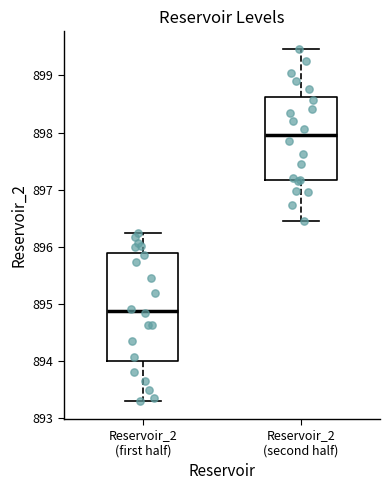

Reading left to right, read every box against the y-axis: the position of its median line, the range the box covers, and the ends of its whiskers. The values are not printed on the chart, so give them approximately, as read against the axis.

Reservoir_2 (first half): median 894.9, box 894.0 to 895.9, whiskers 893.3 to 896.2
Reservoir_2 (second half): median 898.0, box 897.2 to 898.6, whiskers 896.5 to 899.5